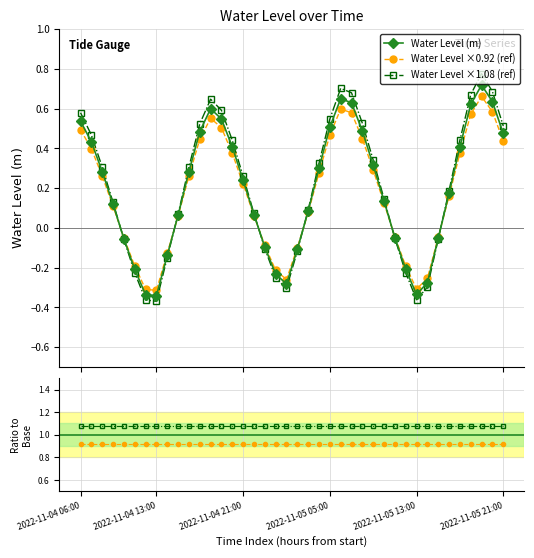

True or false: Ratio ×1.08 and Ratio ×0.92 intersect in this chart.

False